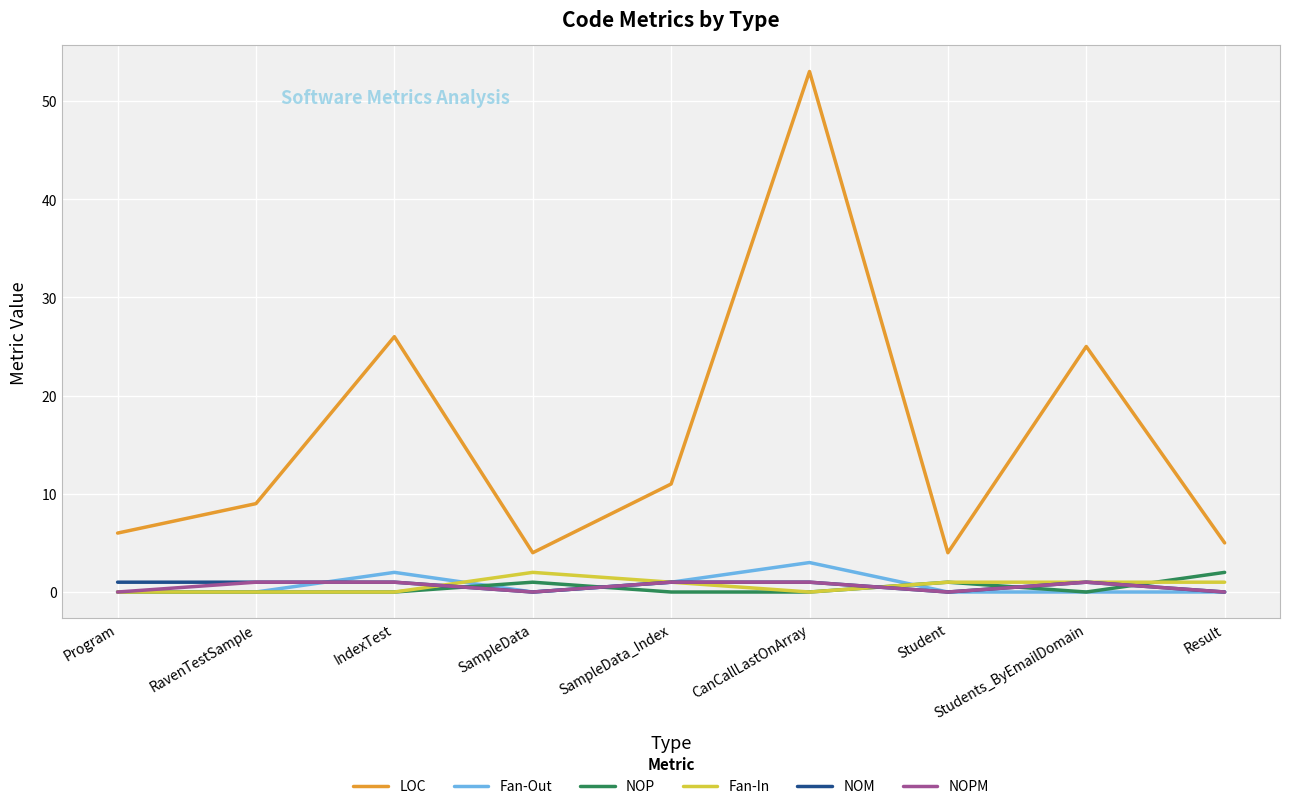

Is it true that NOP equals 0 at Students_ByEmailDomain?

True